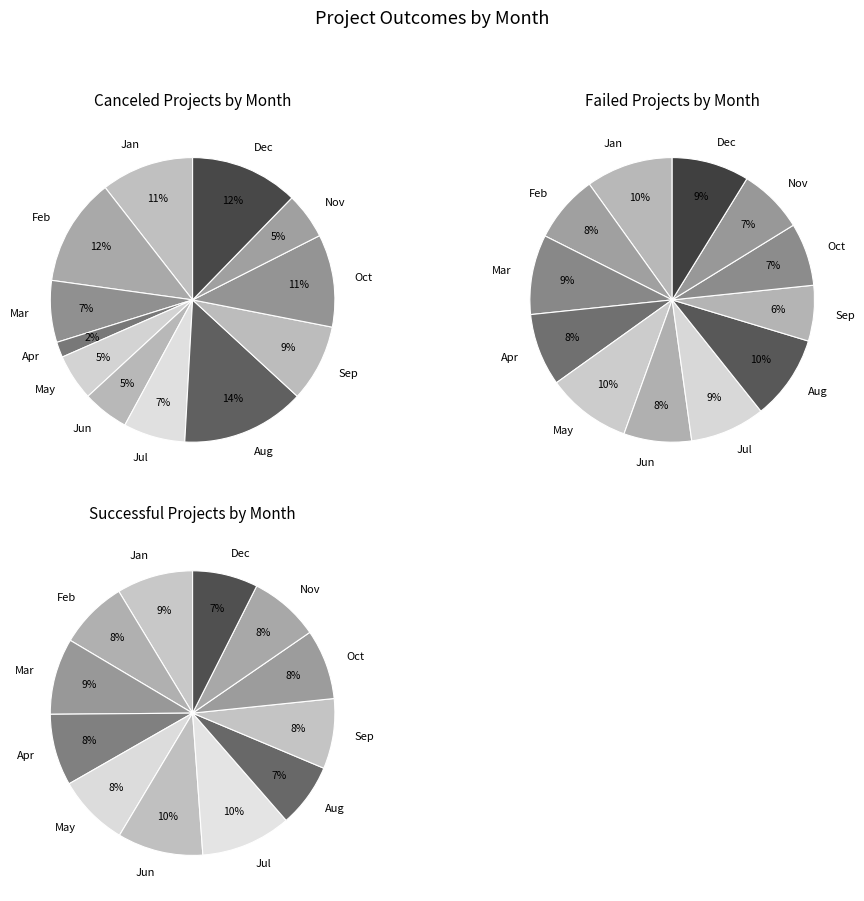

Is there a majority slice in this chart?

No